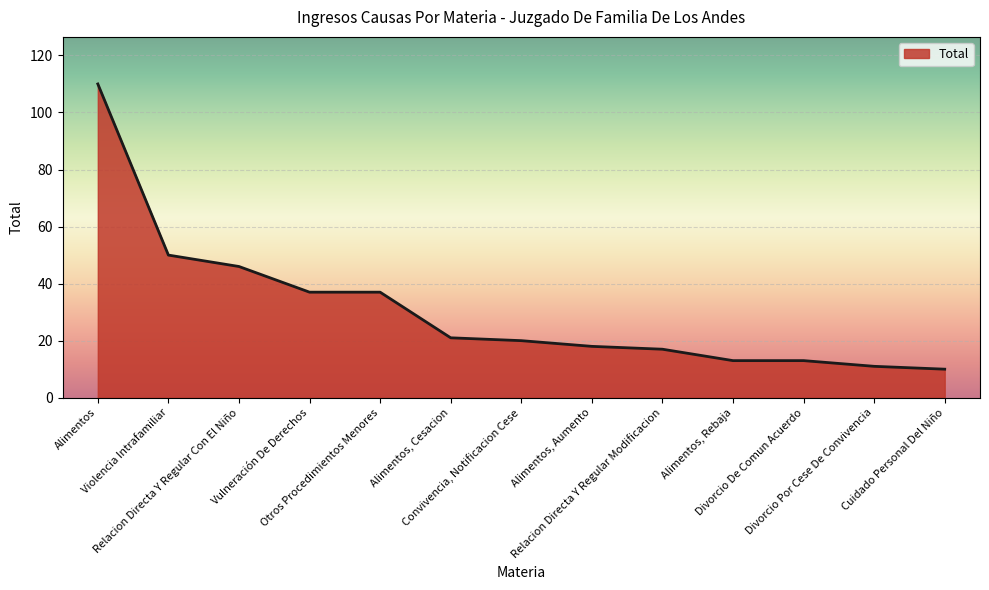

Between Violencia Intrafamiliar and Convivencia, Notificacion Cese, which is larger?

Violencia Intrafamiliar